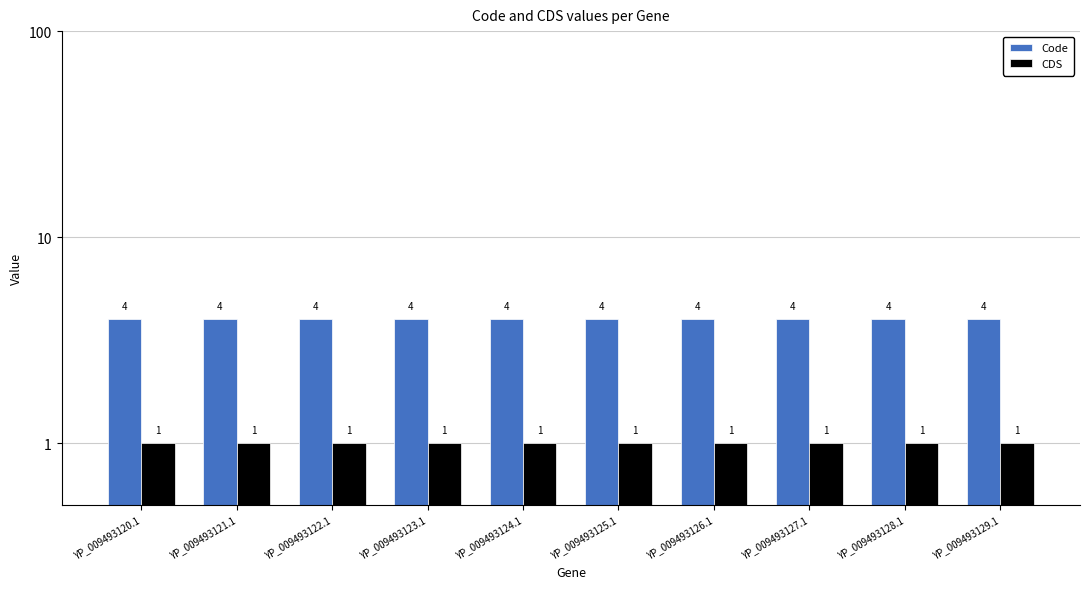

What is the label of the 4th bar from the left?

YP_009493123.1